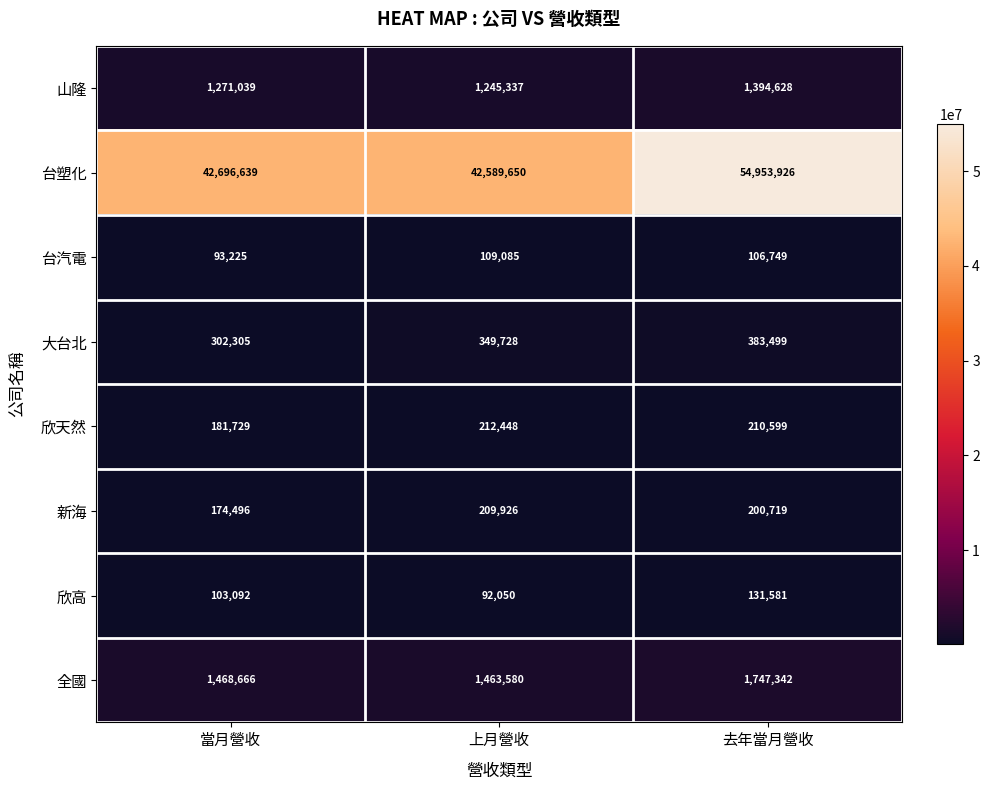

Rank the series at 上月營收 from highest to lowest value.

台塑化, 全國, 山隆, 大台北, 欣天然, 新海, 台汽電, 欣高